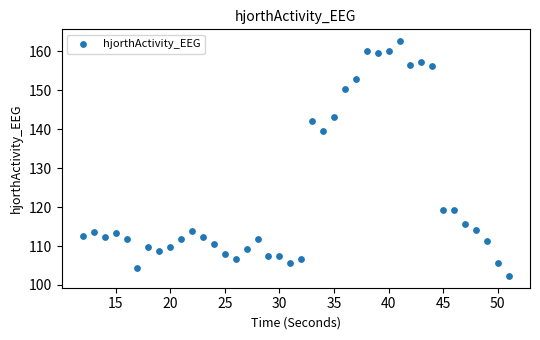

What Y value in the scatter plot is closest to 132?

139.6